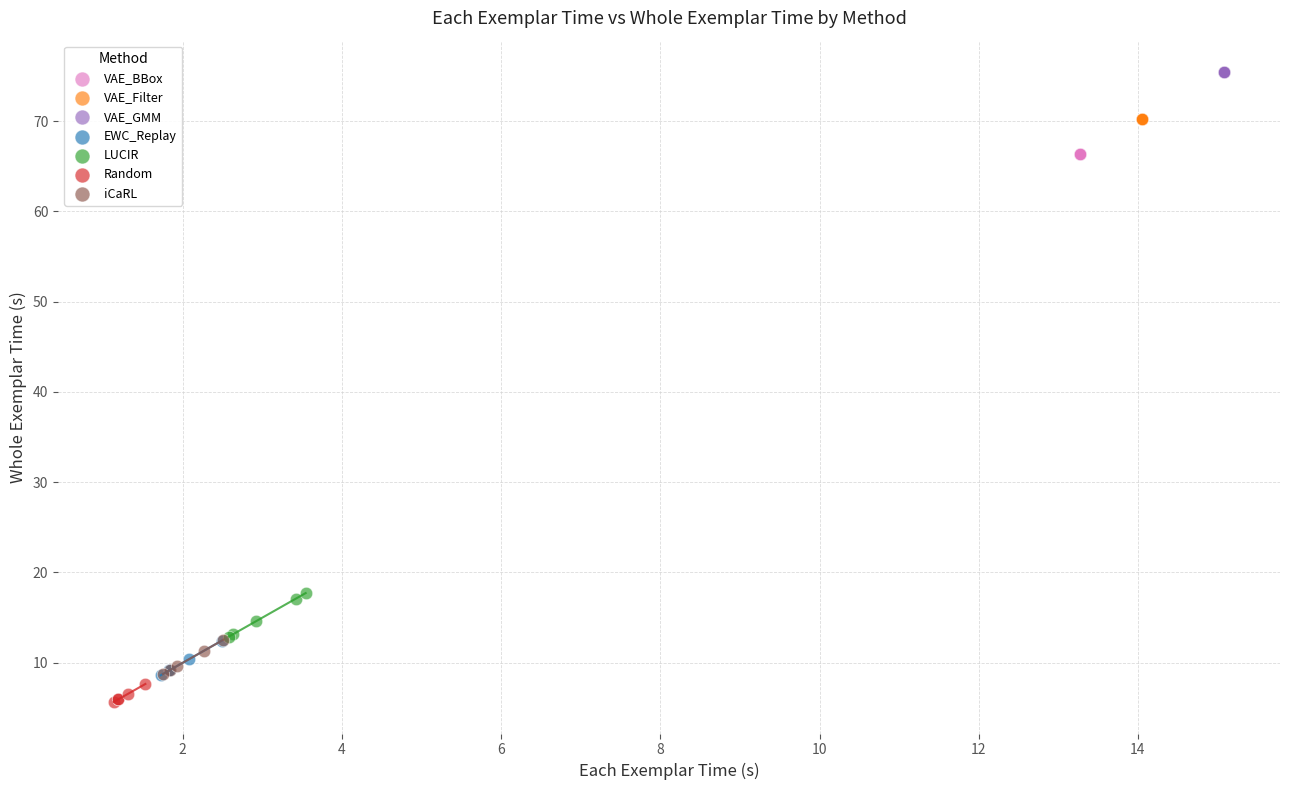

Which series reaches the maximum Y coordinate?

VAE_GMM